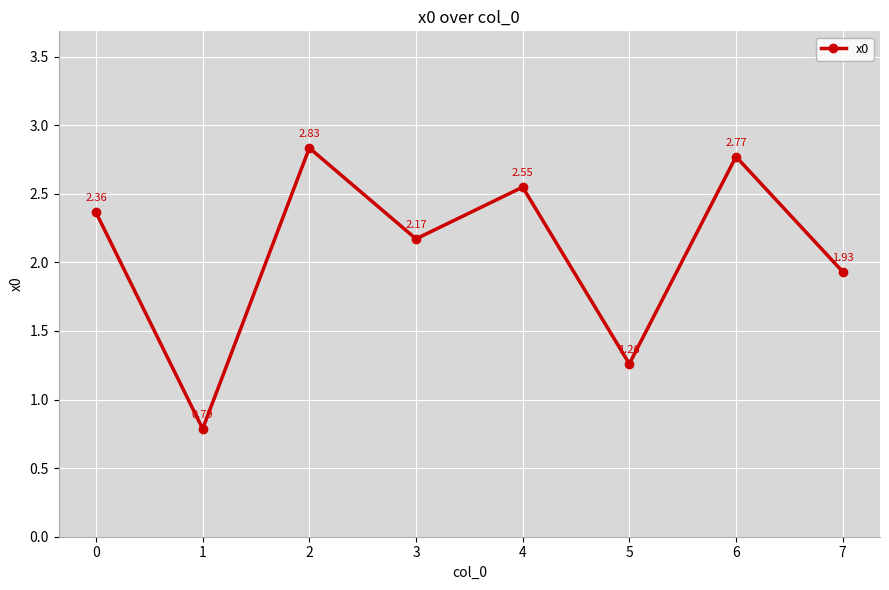

What is the change in value from 4 to 5?

-1.3